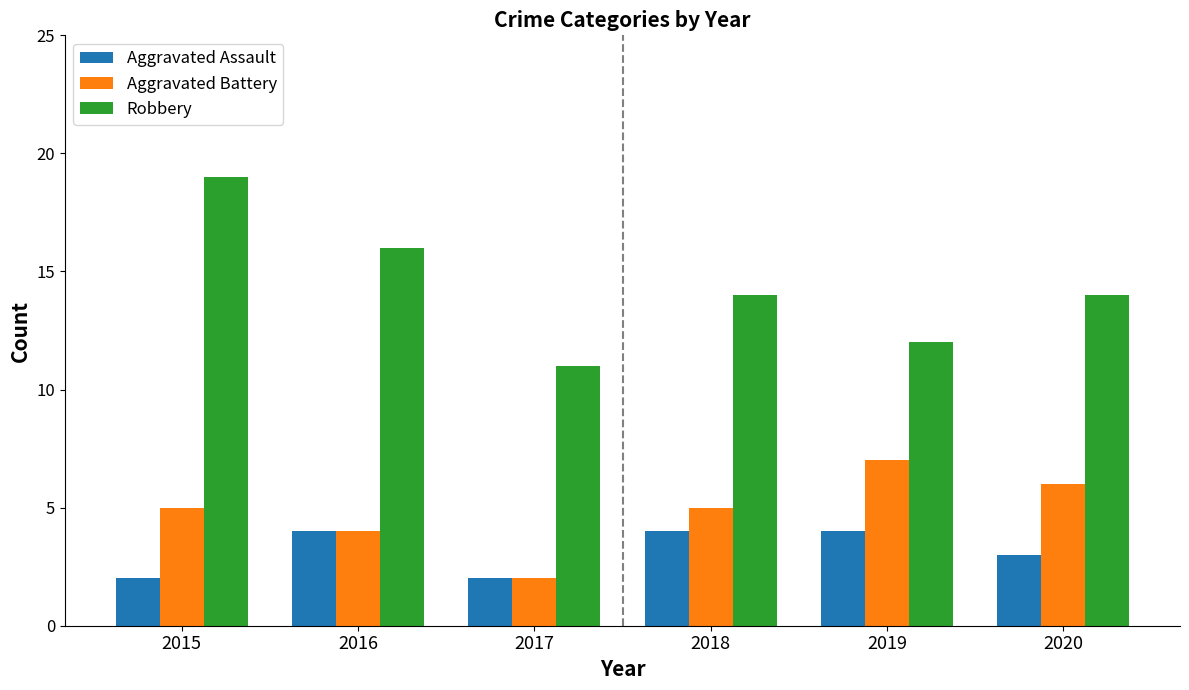

What is the spread (max minus min) of values at 2017?

9